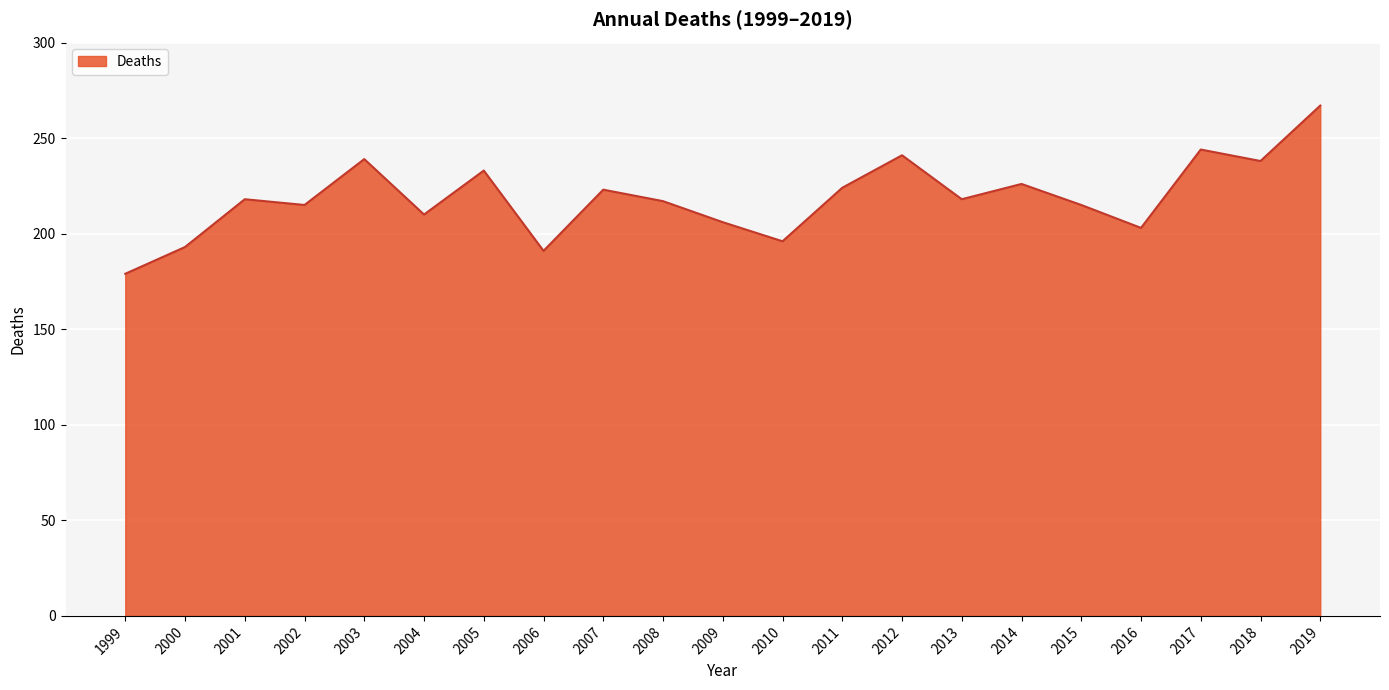

Which category has the lowest value across all series?

1999